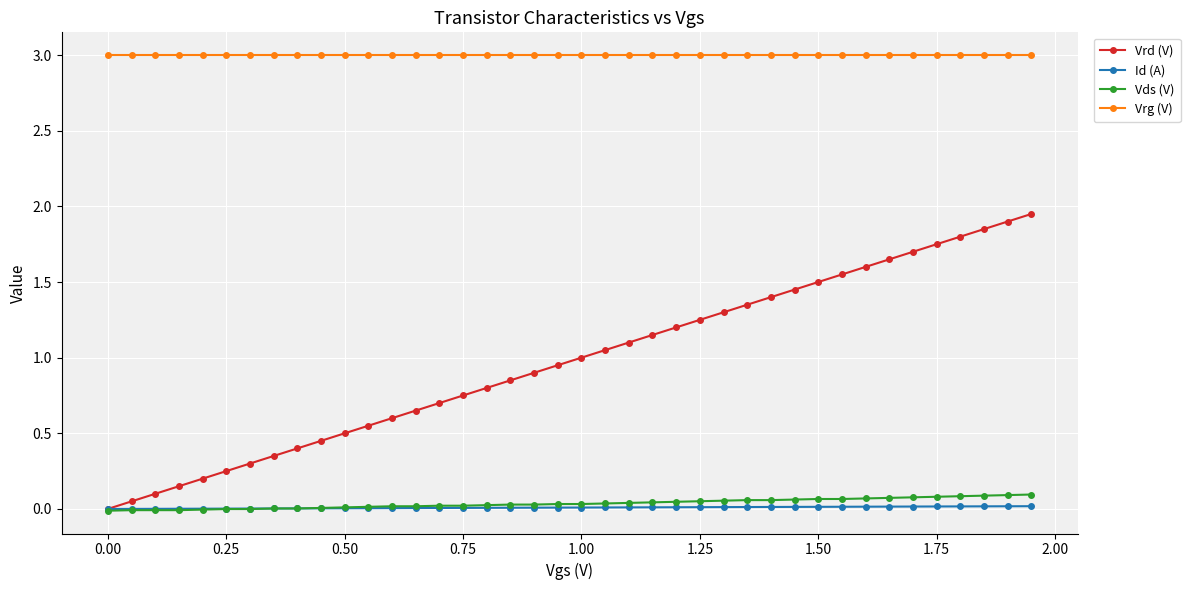

What is the maximum value shown in the chart?

3.0